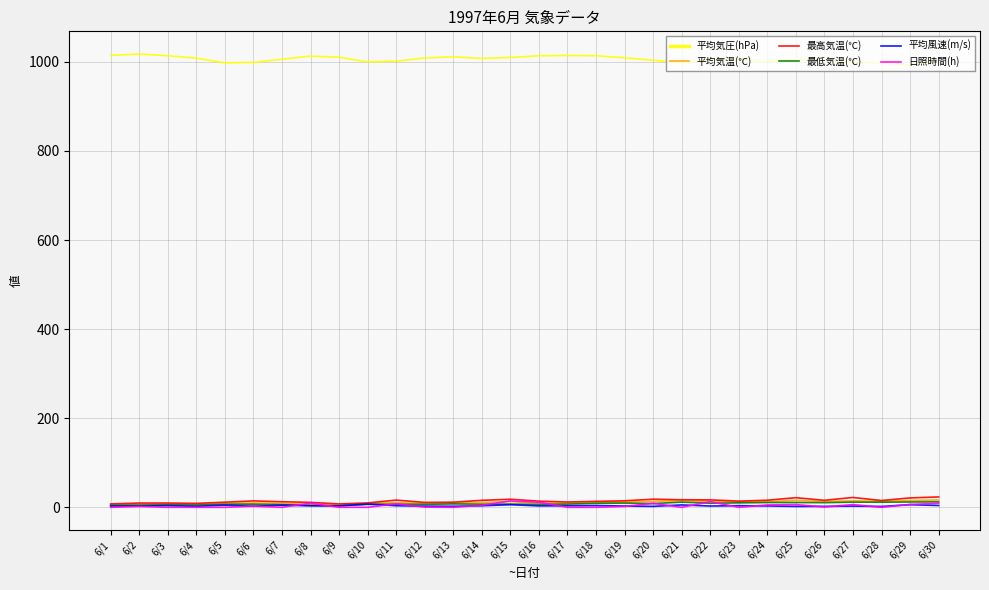

What is the greatest value displayed?

1017.7